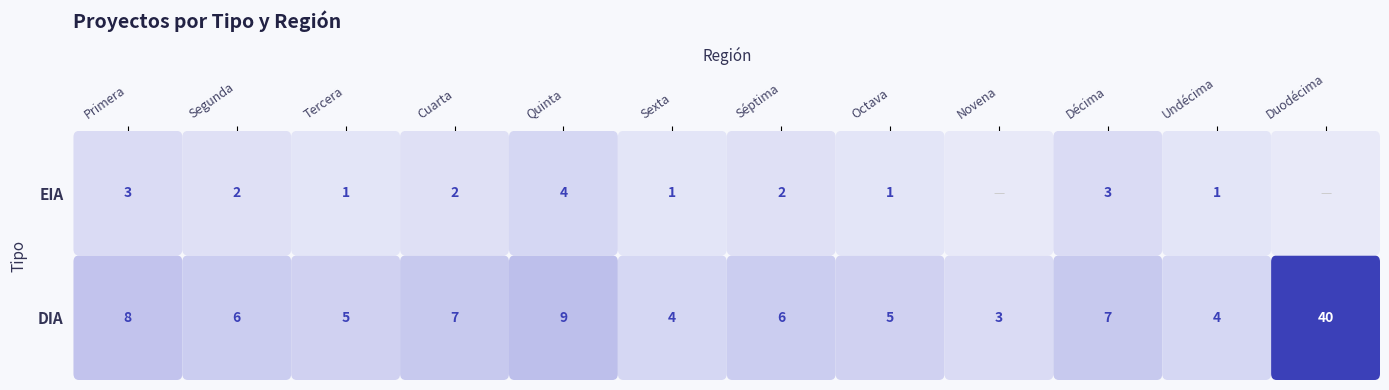

How many values in Duodécima are above zero?

1